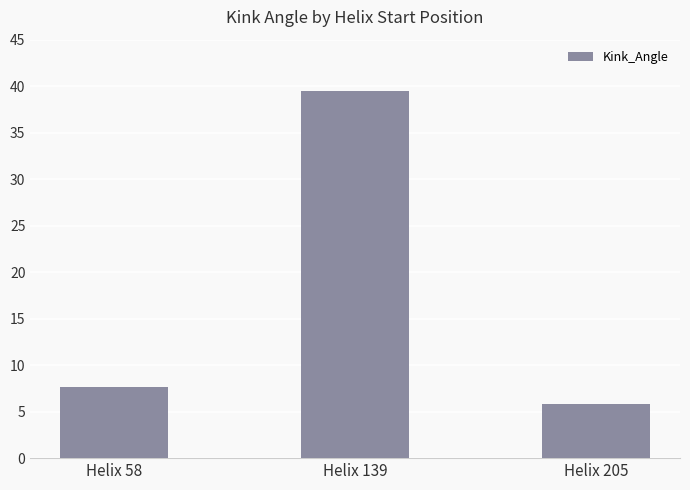

How many data points does each series have?

3